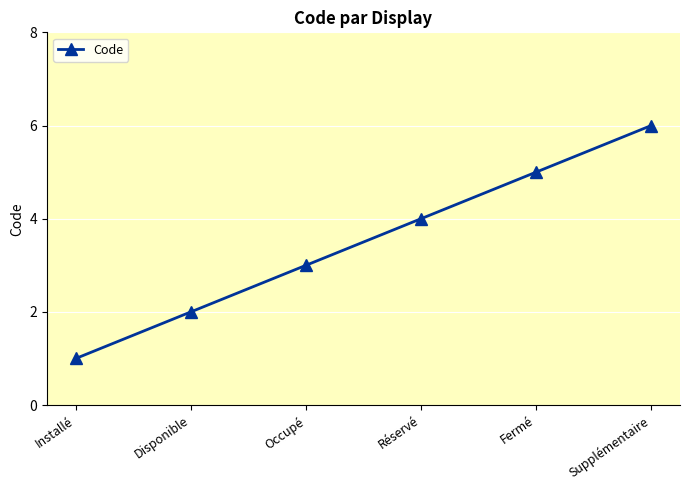

What value does the data have at Fermé?

5